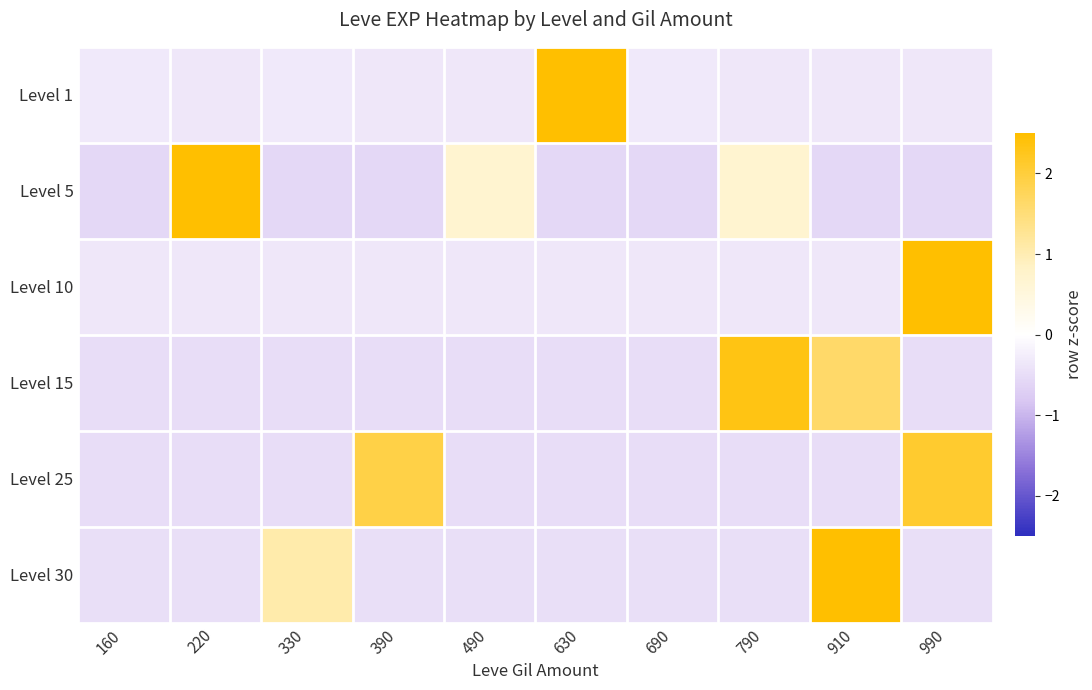

Which series has the largest total across all categories?

Level 1